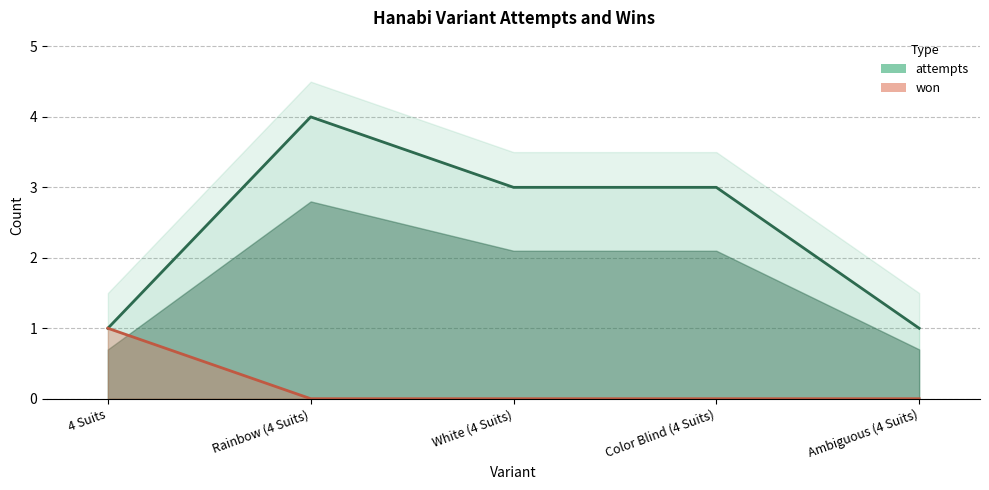

What is the sum of the won values at 4 Suits and Color Blind (4 Suits)?

1